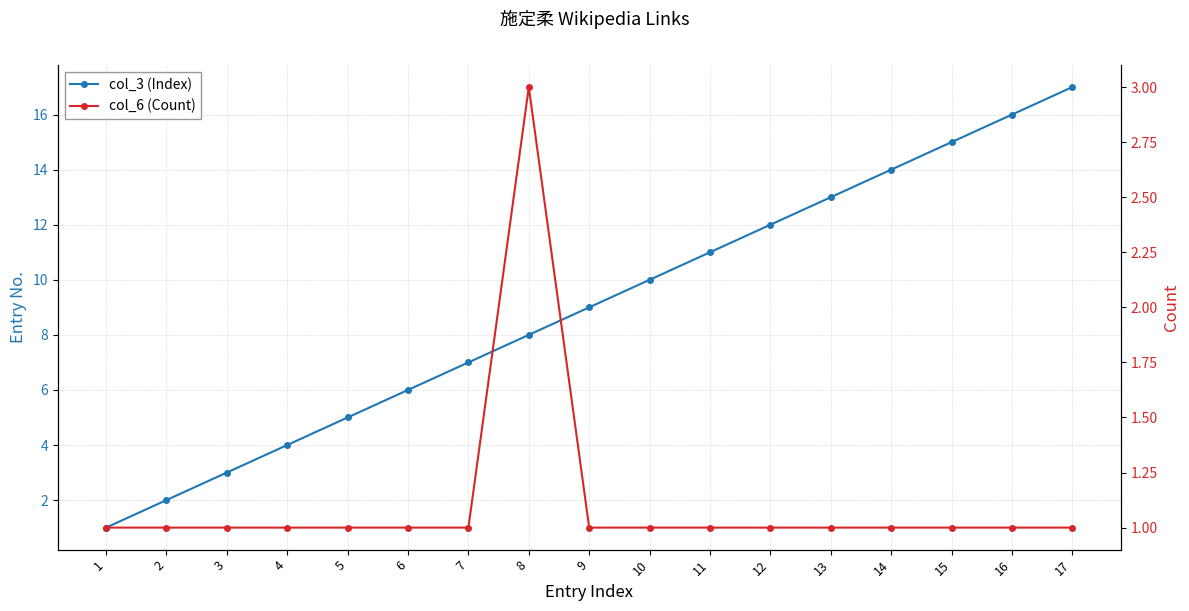

What is the spread (max minus min) of values at 16?

15